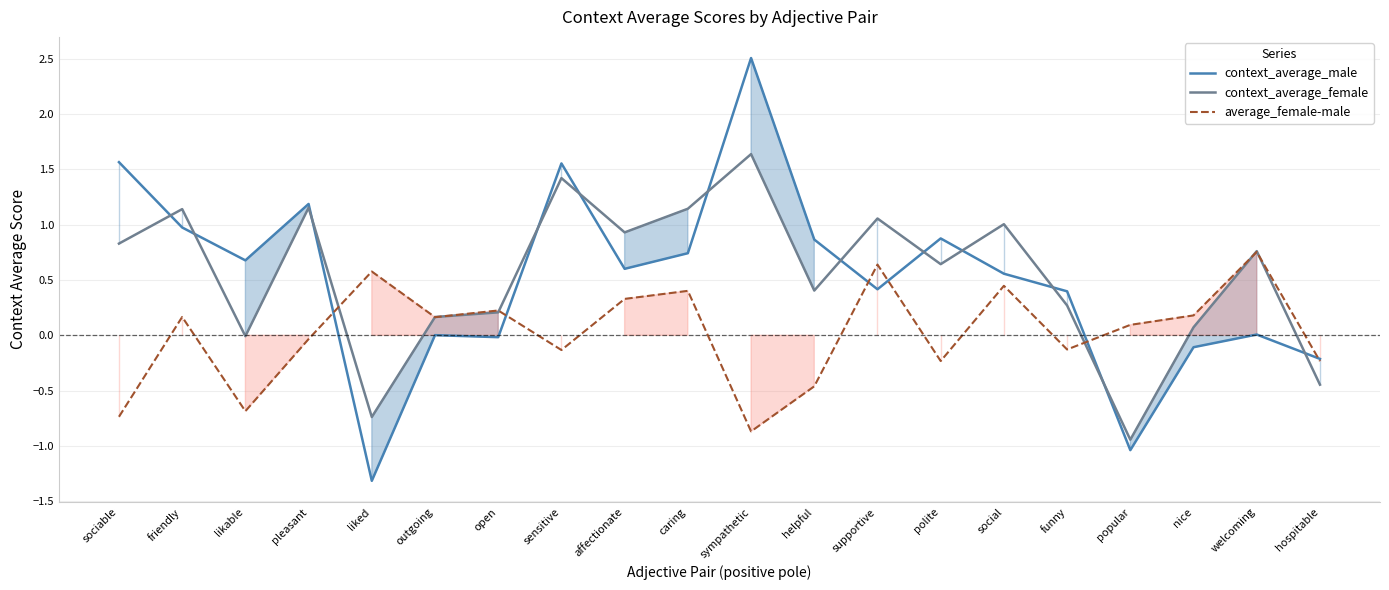

What is the minimum value for average_female-male?

-0.9